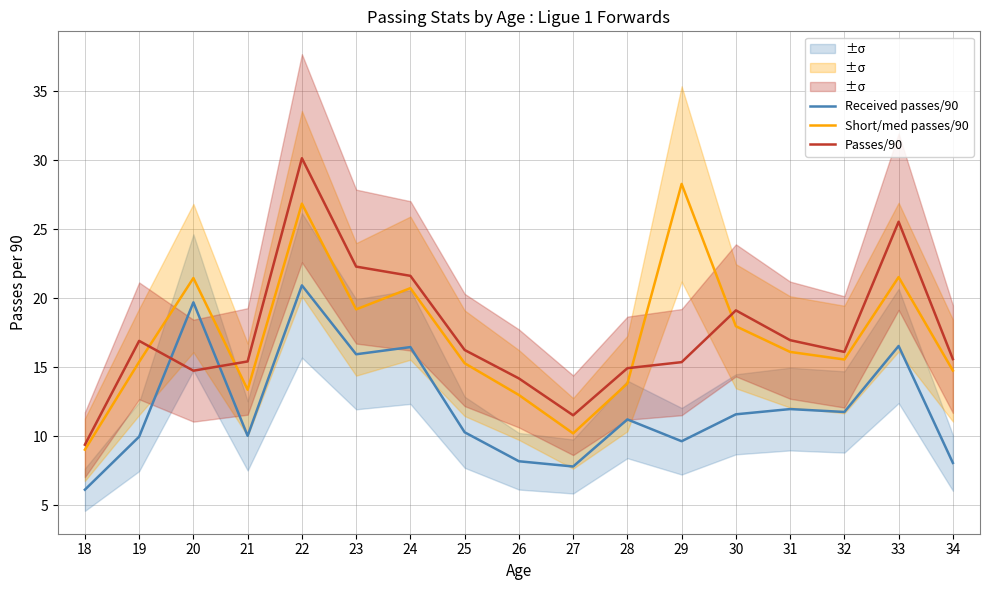

What is the minimum value shown in the chart?

6.1